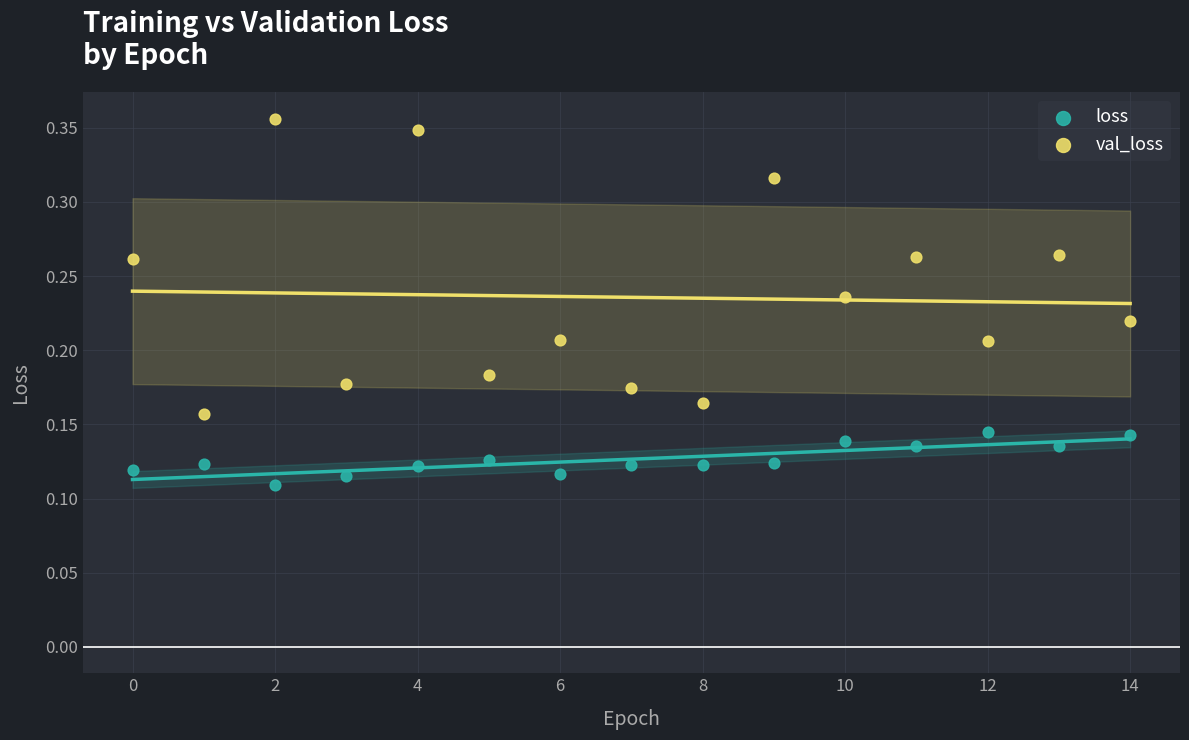

Which series reaches the maximum Y coordinate?

val_loss